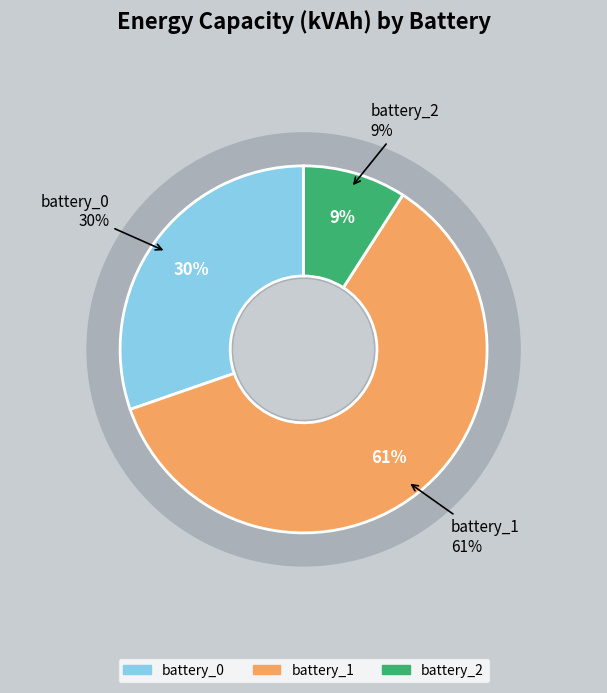

Does battery_1 represent more than half of the total?

Yes